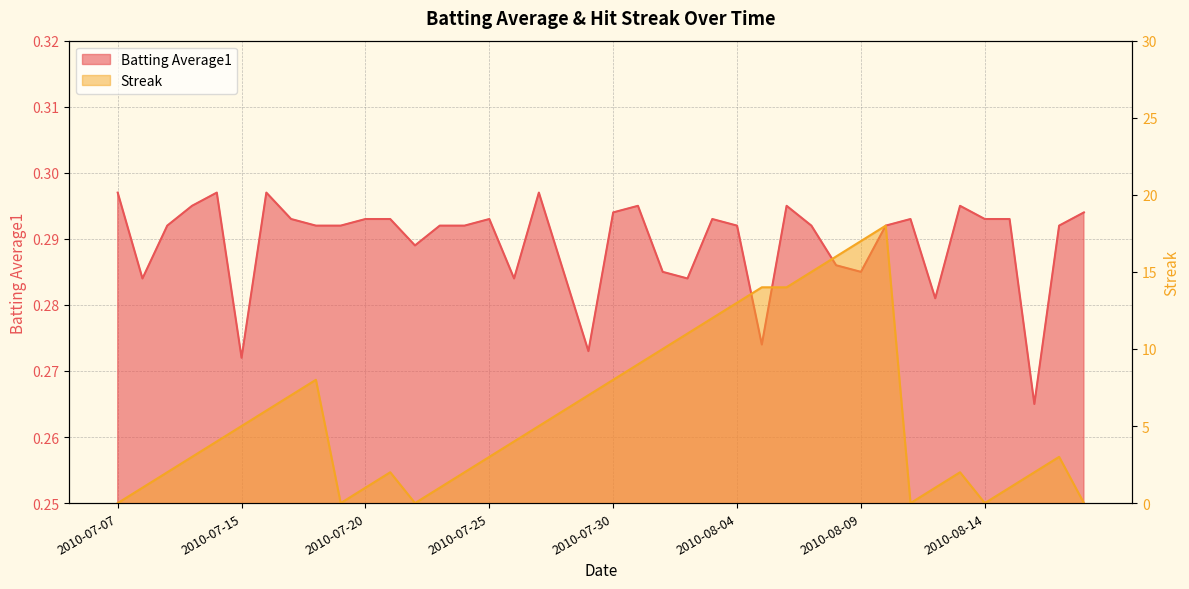

How many intersections are there between Batting Average1 and Streak?

10